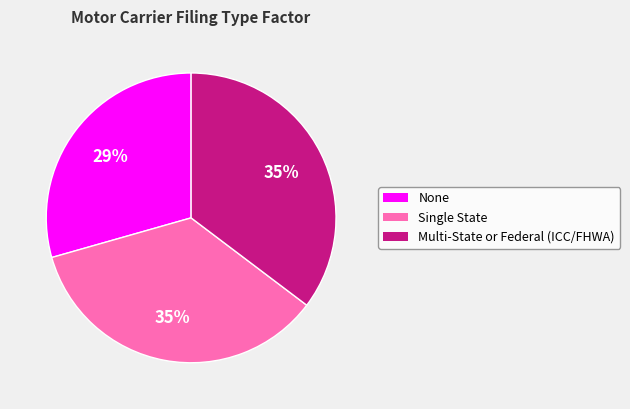

Is there any slice that represents more than half of the pie?

No